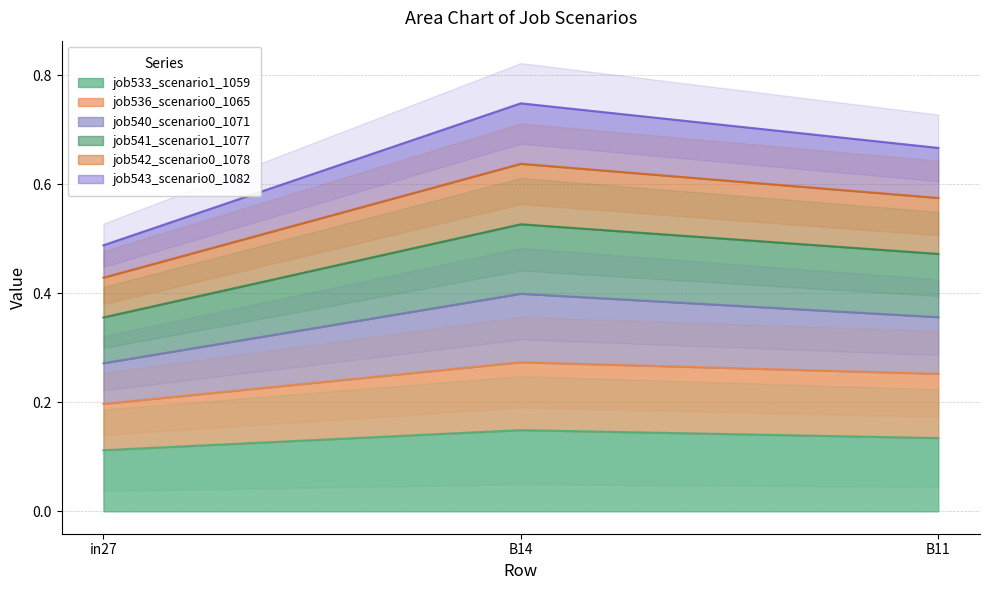

Count the job540_scenario0_1071 values in the range 0 to 1.

3